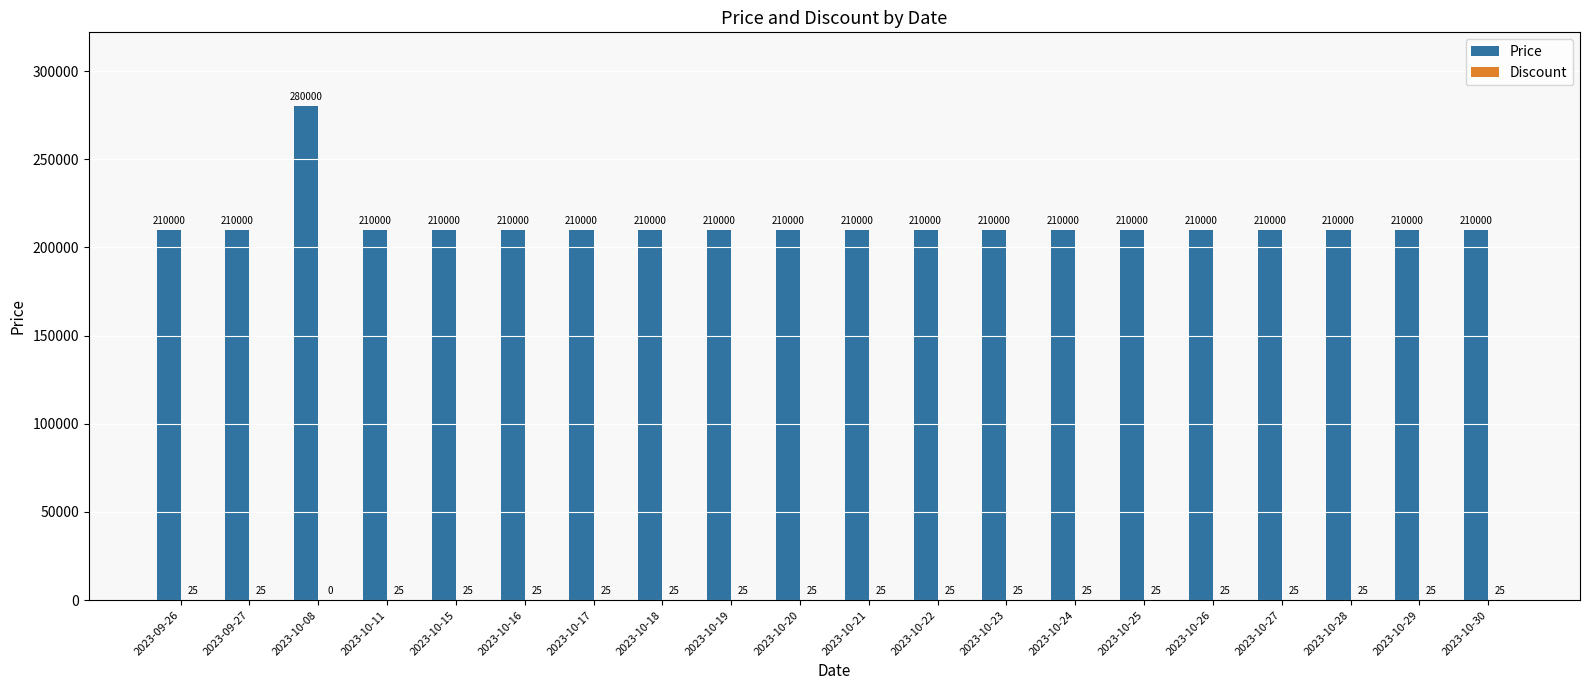

Which category has the highest value across all series?

2023-10-08